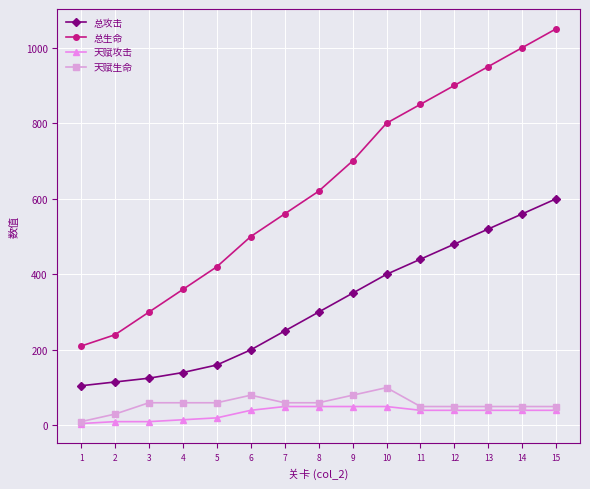

Rank the series at 3 from highest to lowest value.

总生命, 总攻击, 天赋生命, 天赋攻击